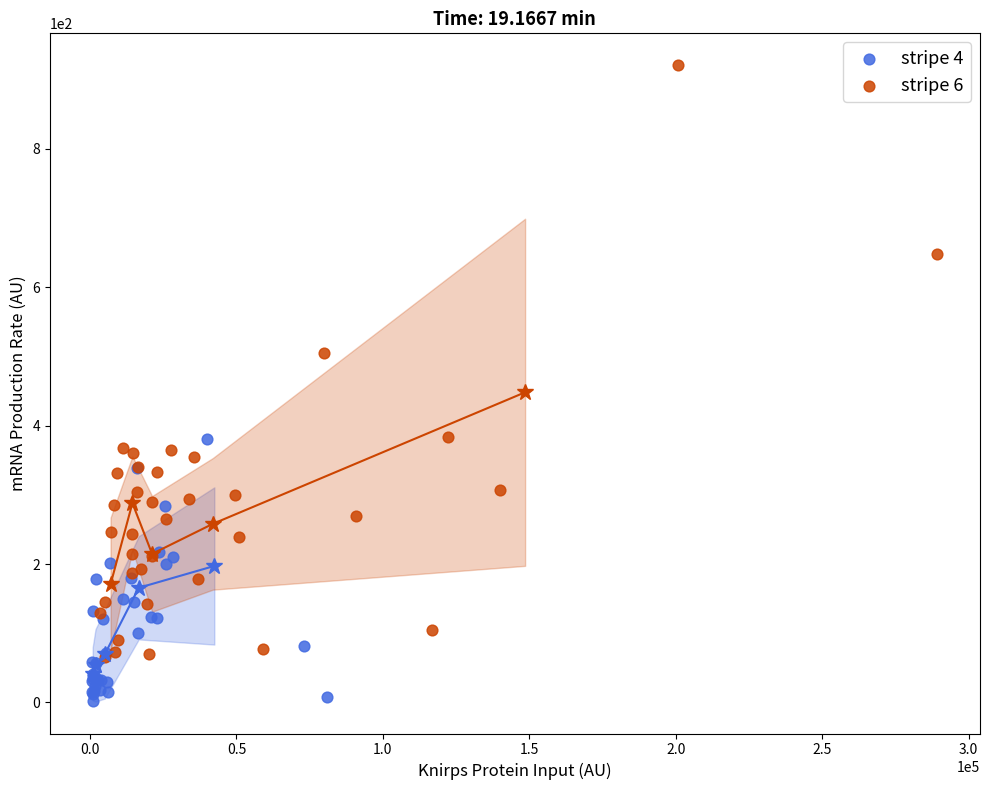

Which series has the widest spread of Y values?

stripe 6